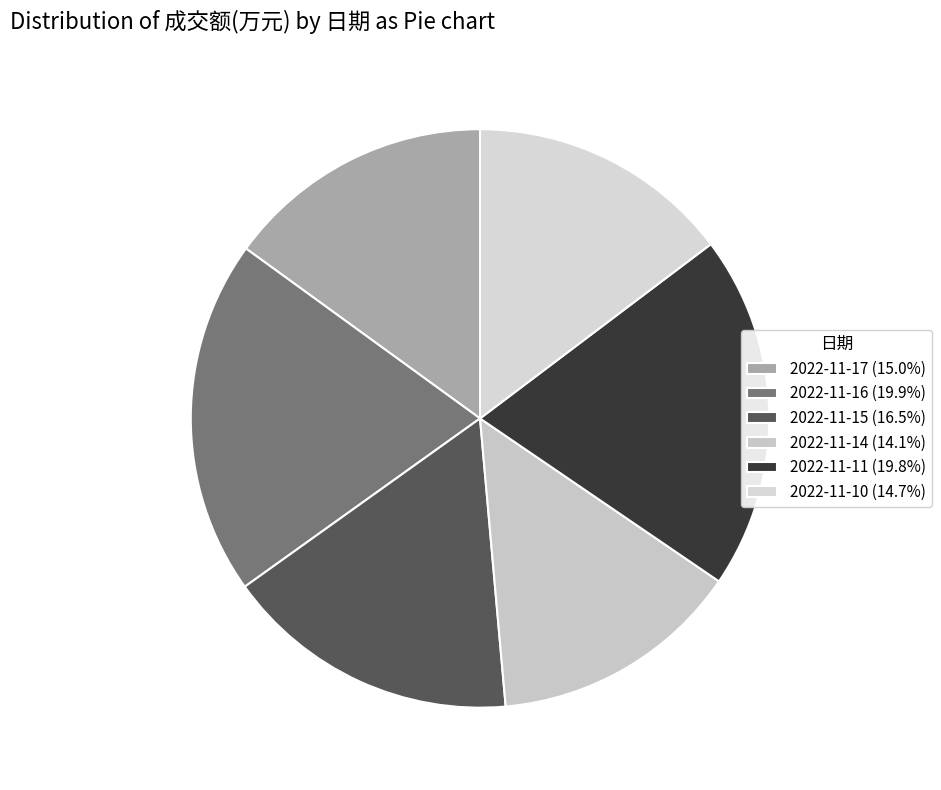

Between 2022-11-11 and 2022-11-15, which is larger?

2022-11-11